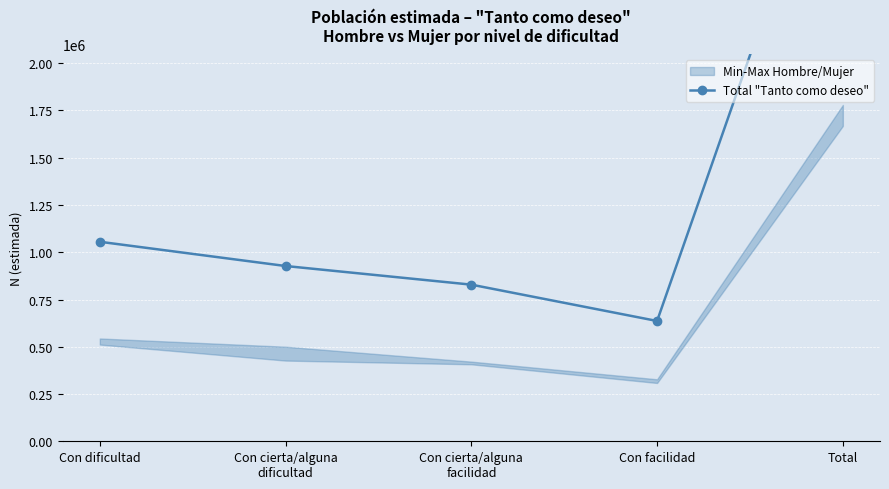

Which category has the highest value across all series?

Total